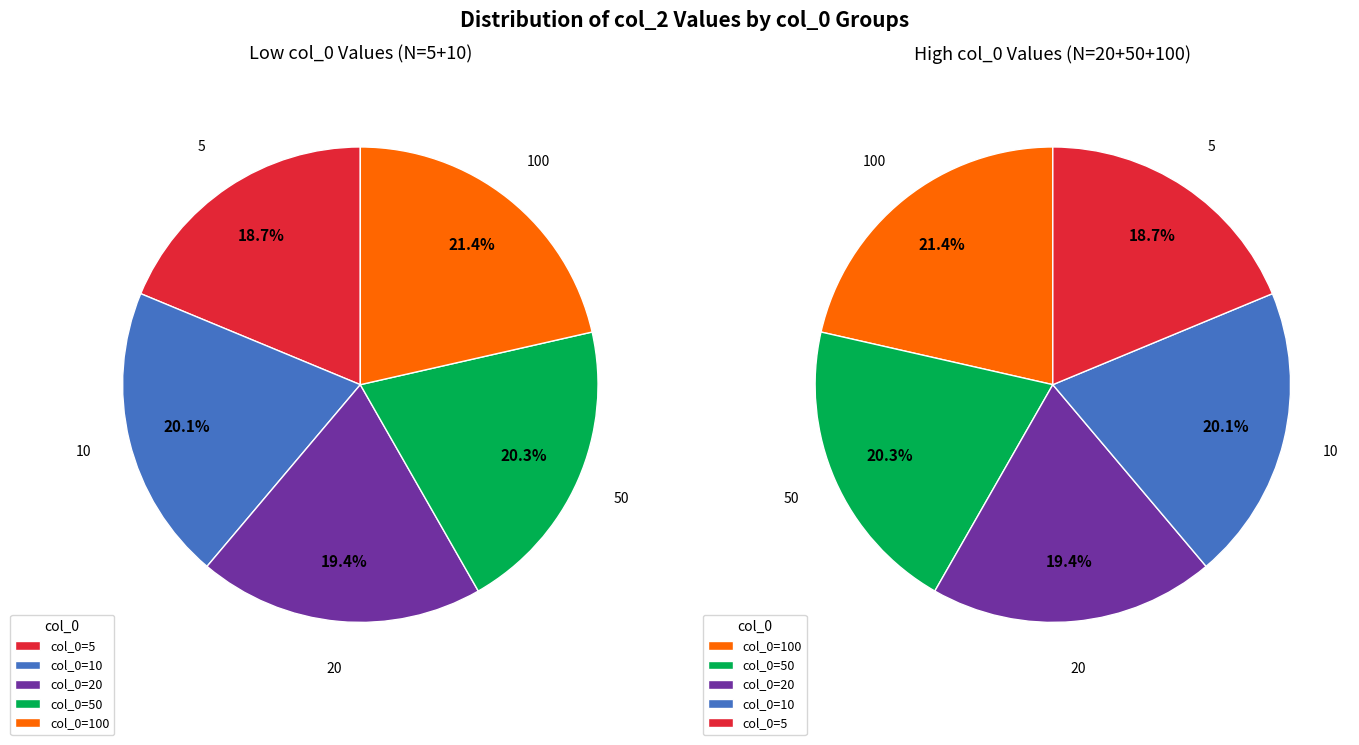

Does 50 account for over 50% of the chart?

No